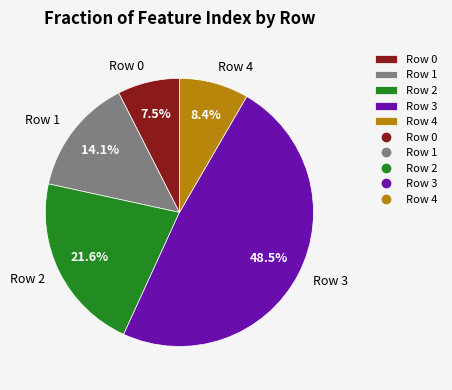

Is there any slice that represents more than half of the pie?

No